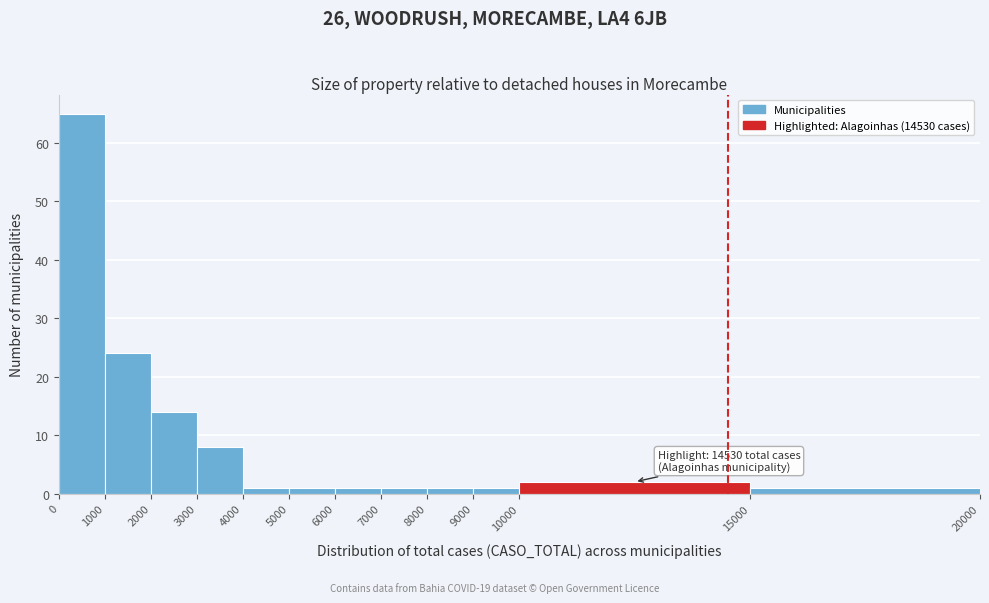

Which range on the x-axis has the tallest bar?

0 to 1000